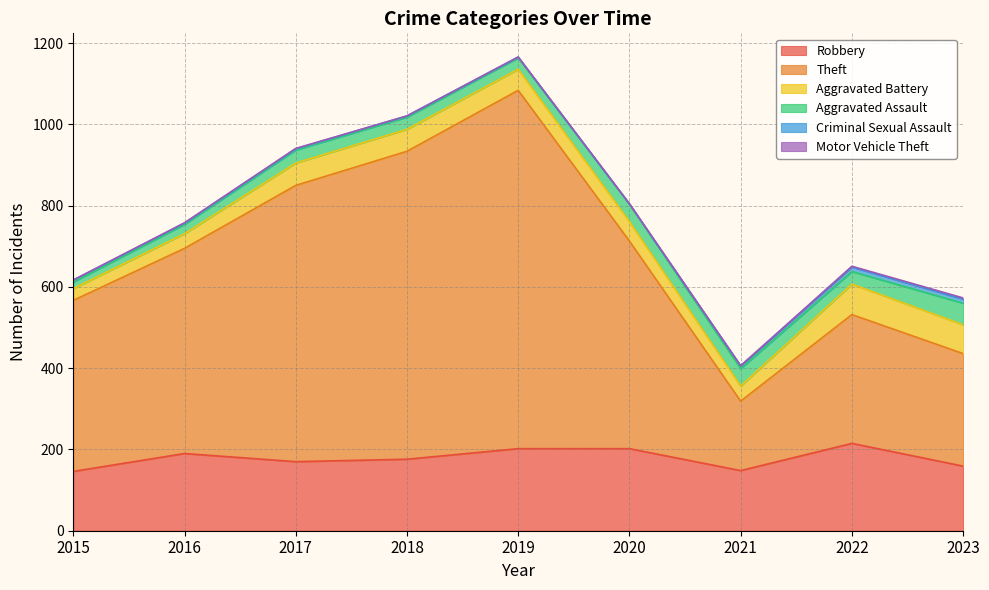

What is the difference between the maximum and minimum values in the Aggravated Battery series?

46